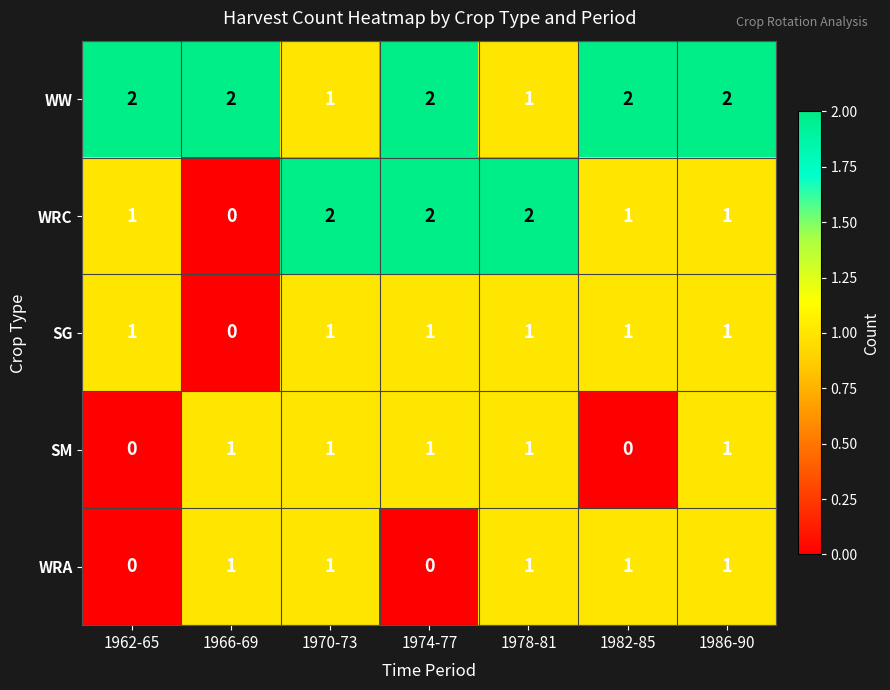

Count the WRC values in the range 1 to 2.

6